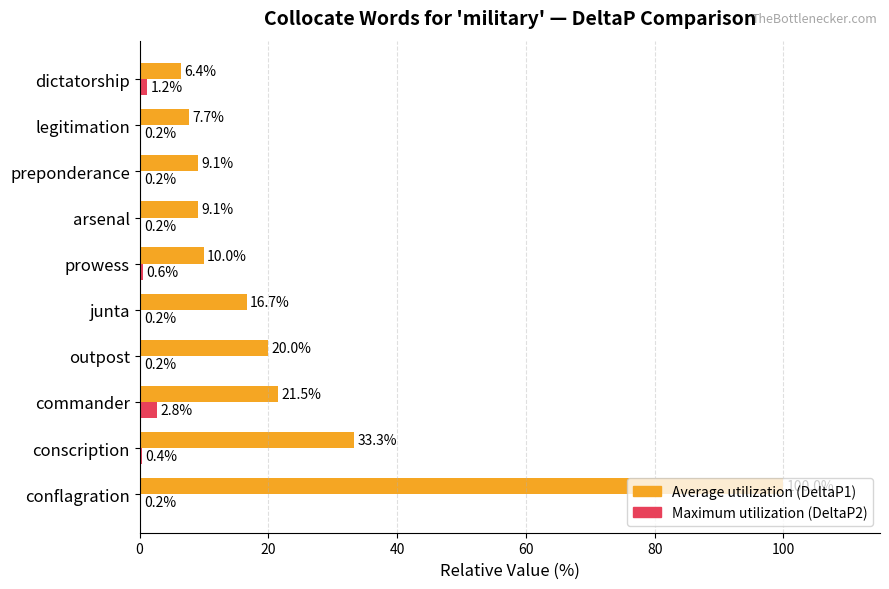

The Maximum utilization (DeltaP2) series shows 0.4 at conscription. True or false?

True